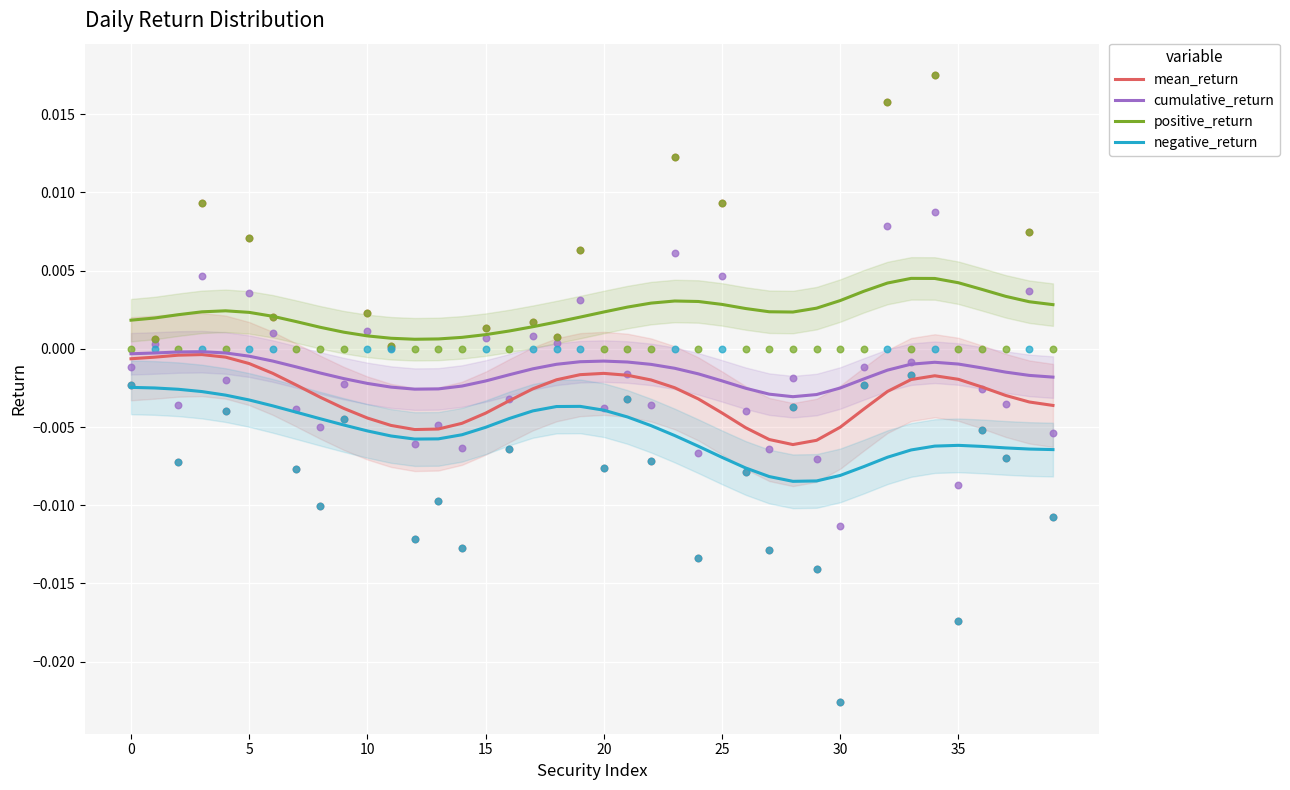

Which series has the largest total across all categories?

positive_return